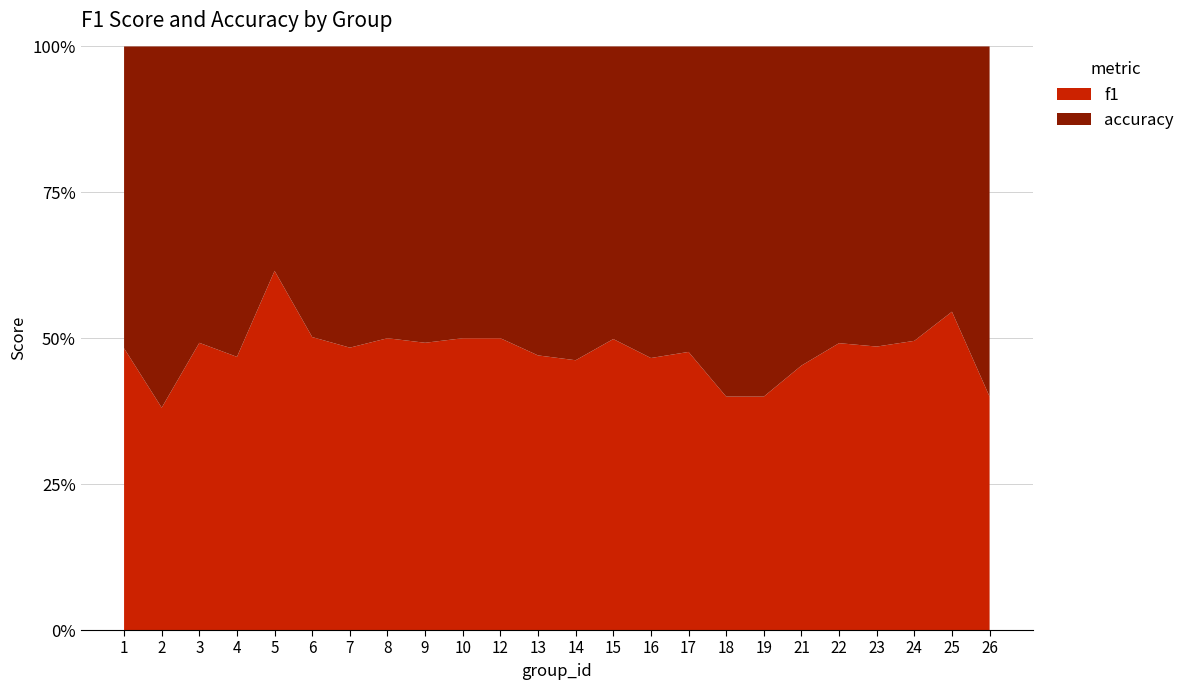

What are all the series names shown in the legend?

f1, accuracy